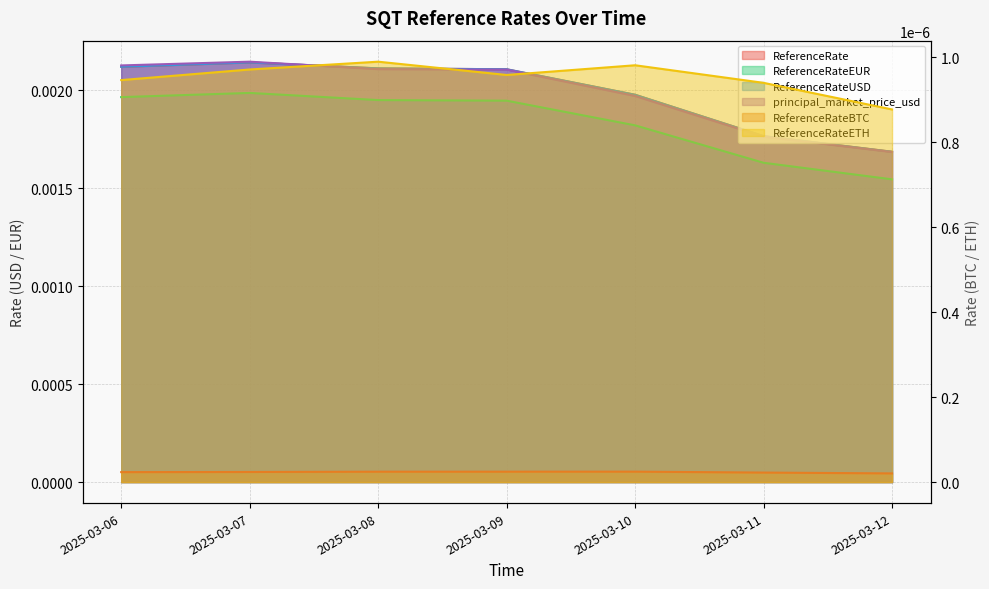

True or false: ReferenceRate has more than 0 interior local peaks.

True